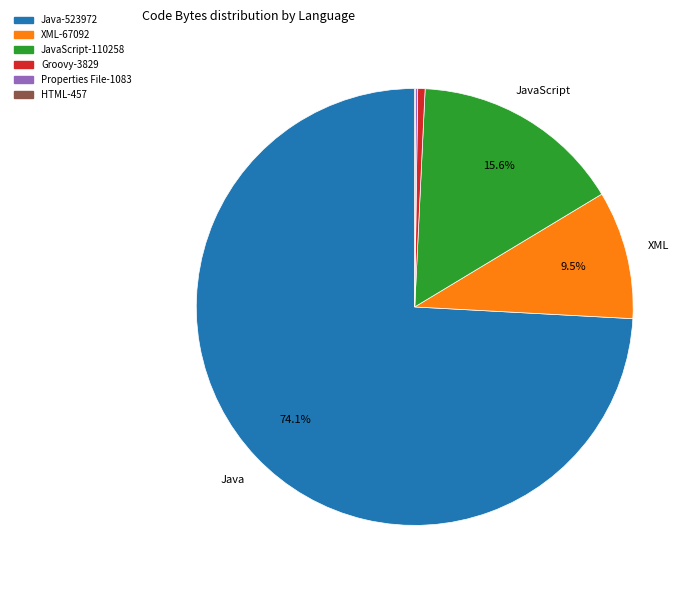

Is there a majority slice in this chart?

Yes